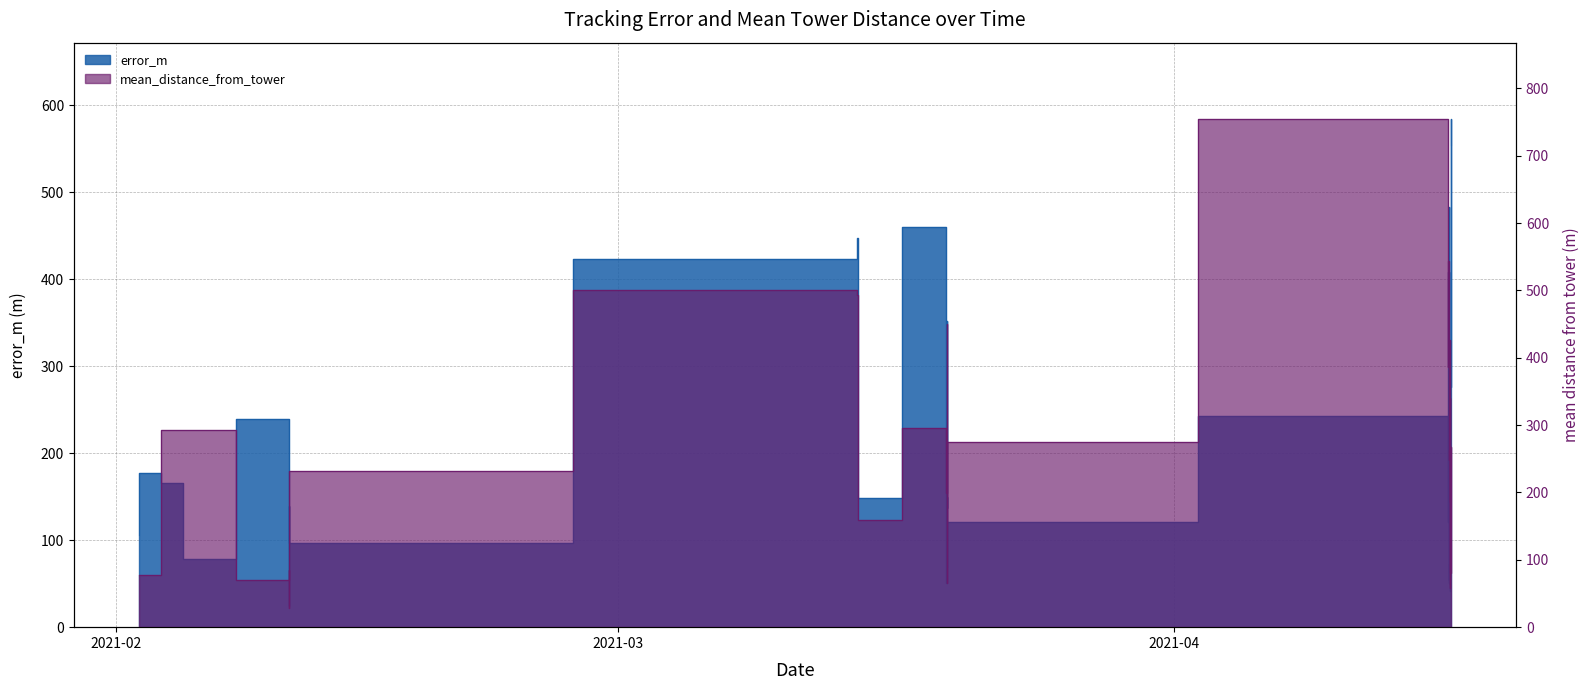

True or false: mean_distance_from_tower and error_m intersect in this chart.

True